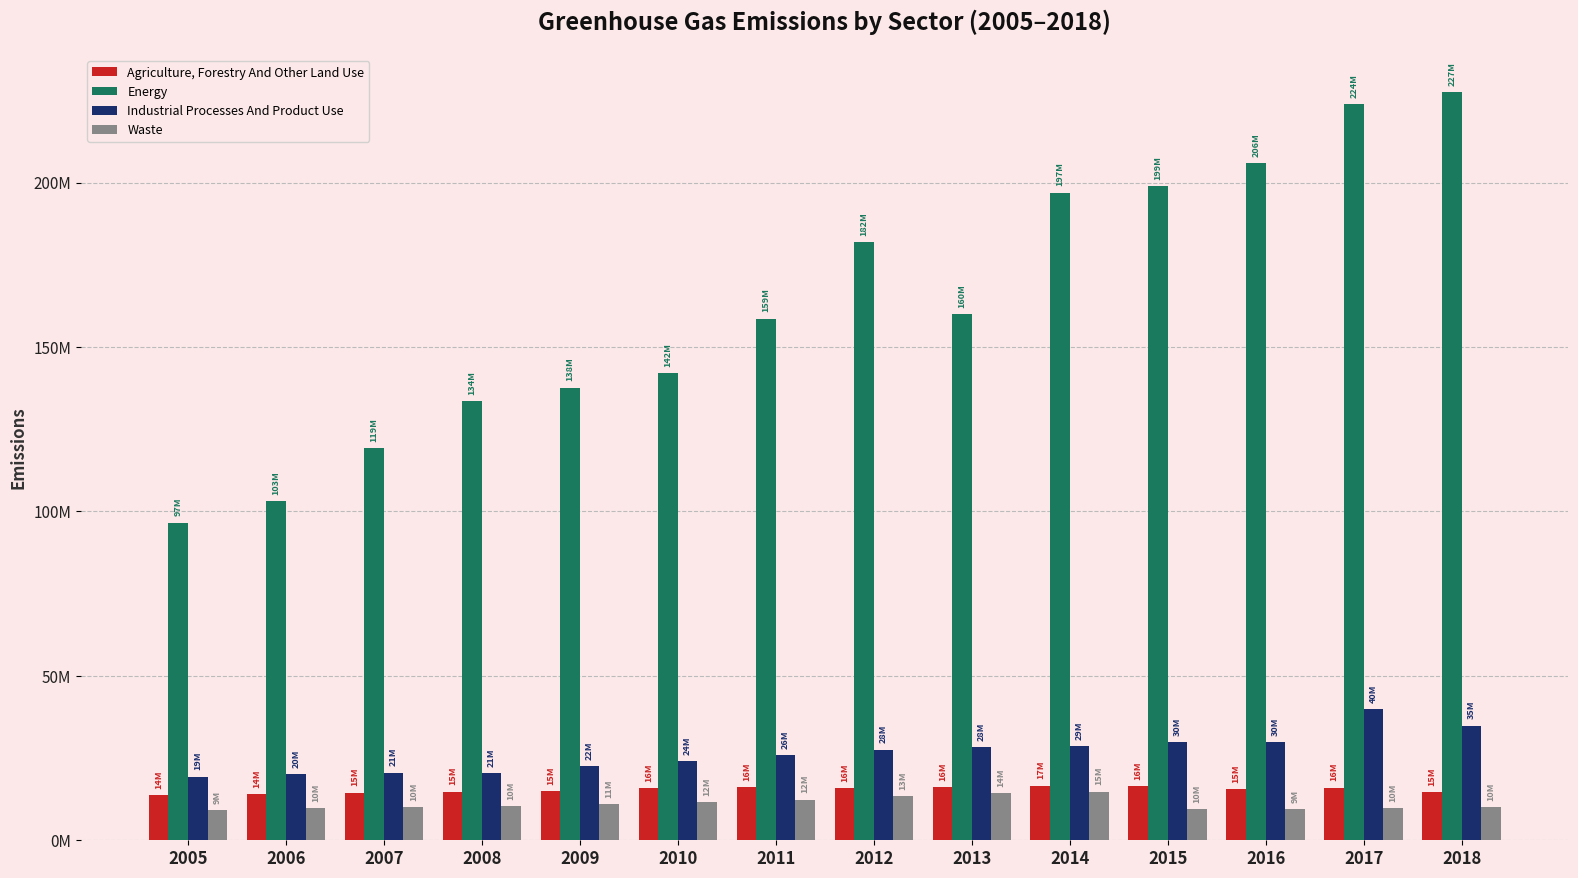

What are all the series names shown in the legend?

Agriculture, Forestry And Other Land Use, Energy, Industrial Processes And Product Use, Waste